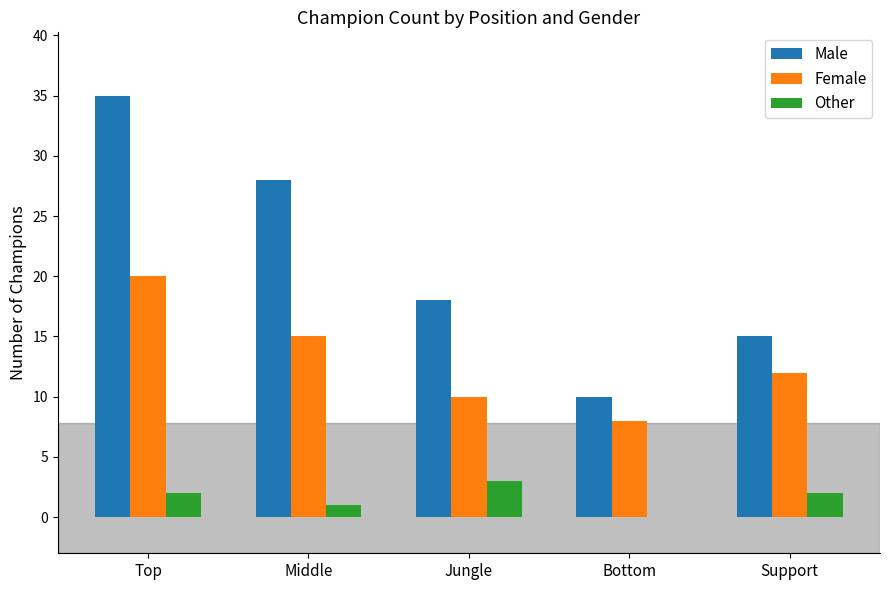

What is the greatest value displayed?

35